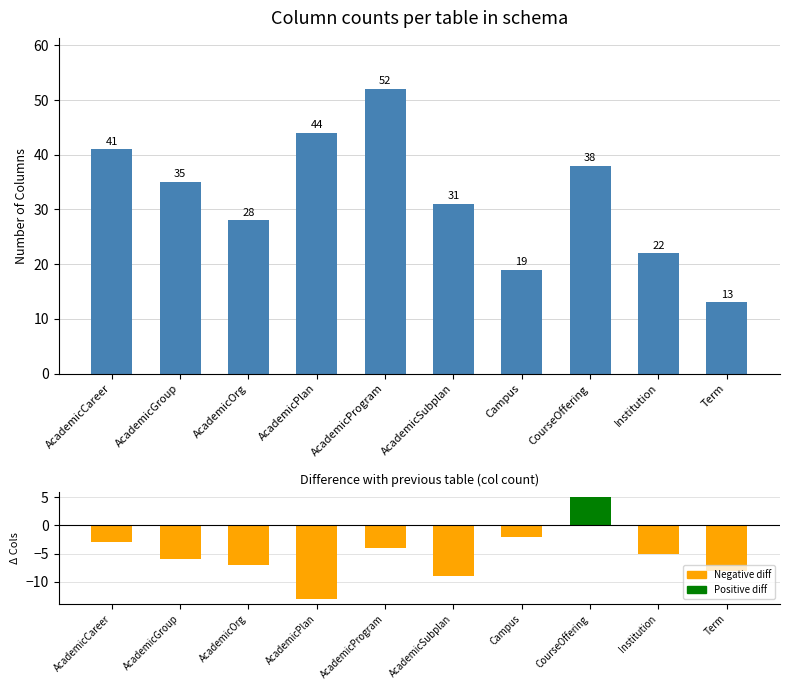

What is the label of the 10th bar from the left?

Term